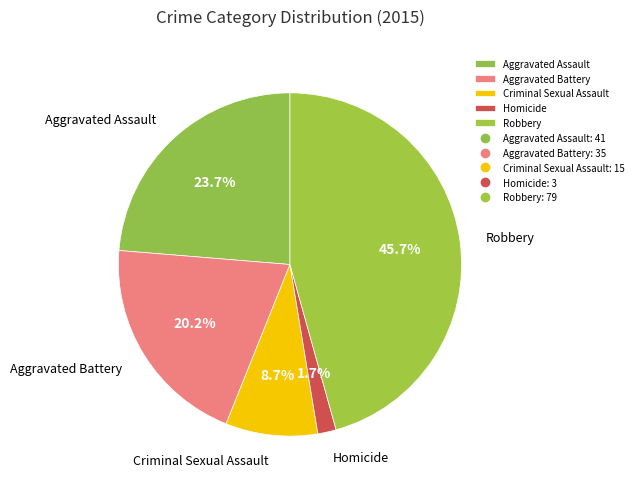

True or false: Aggravated Assault accounts for 24% of the total.

True